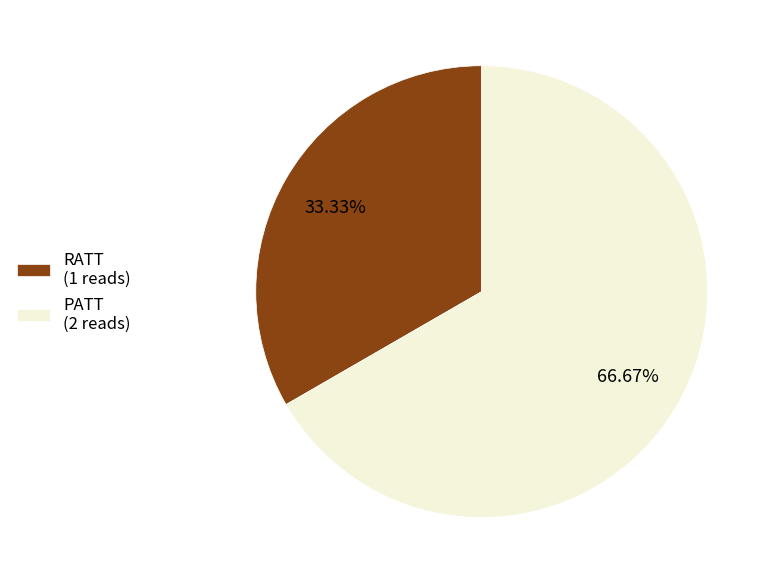

Rank the categories by value from lowest to highest.

RATT, PATT